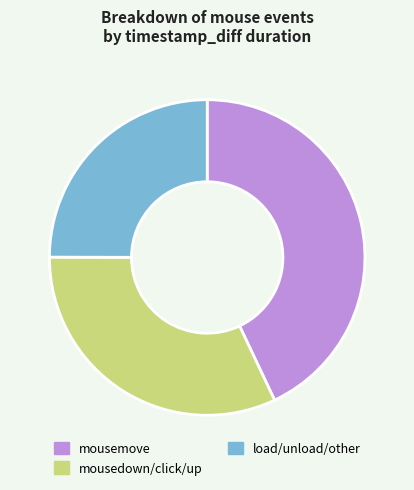

The mousemove slice represents 43% of the pie. True or false?

True